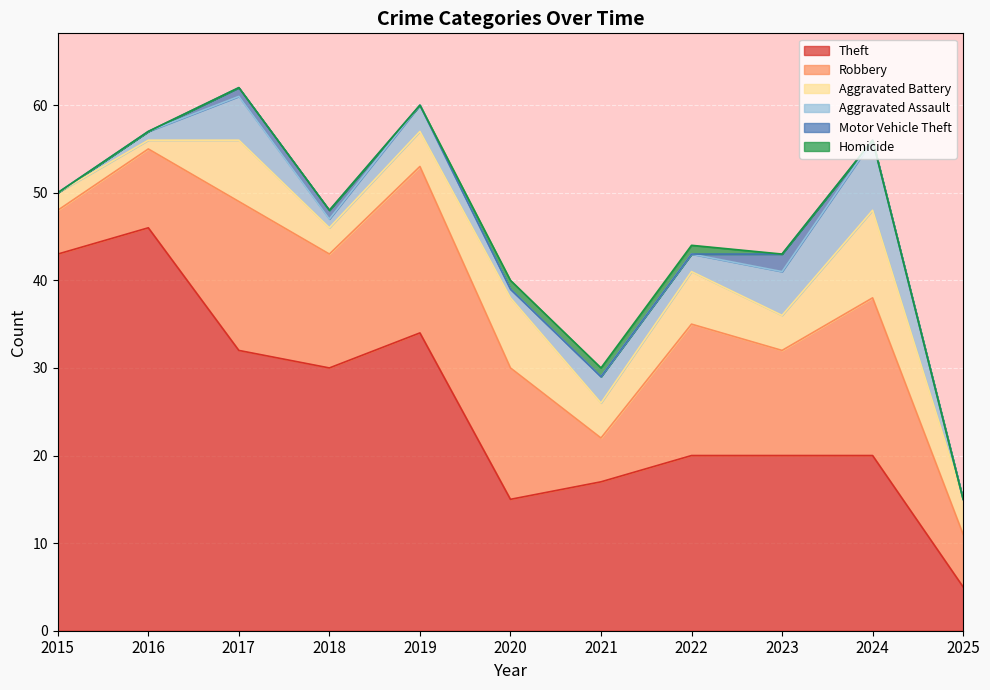

Does the chart display data point markers on the line(s)?

No